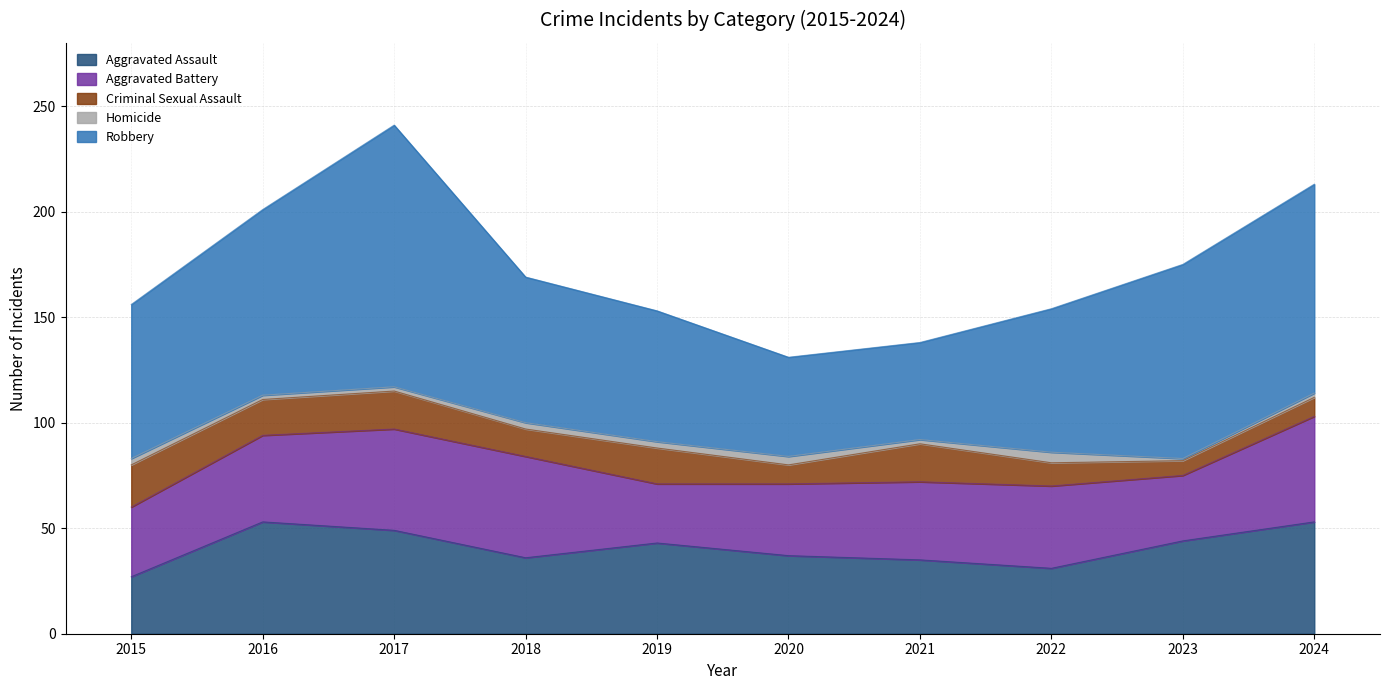

At how many categories does at least one series exceed 13?

10